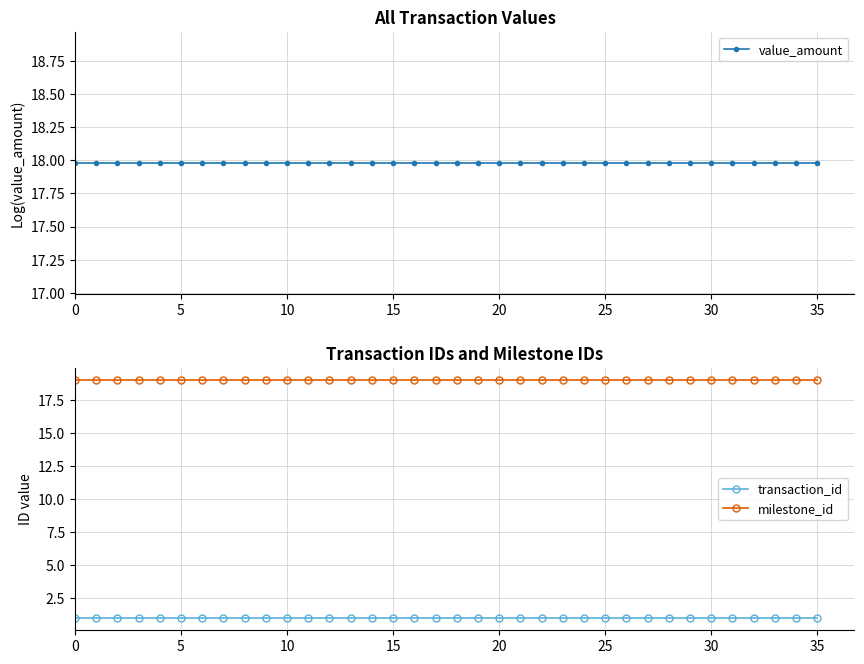

What value does the milestone_id series have at 22?

19.0